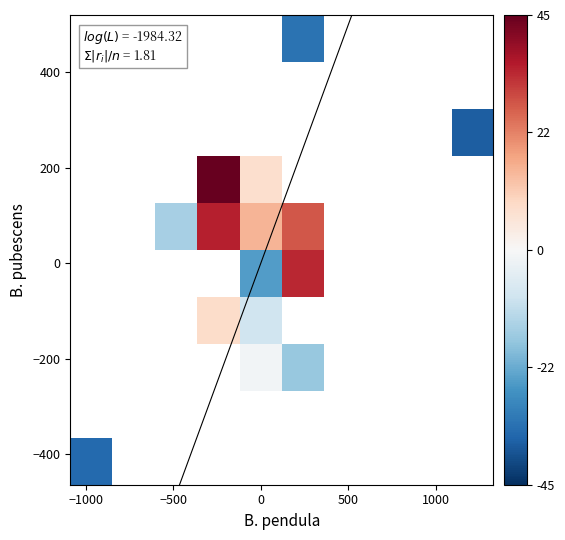

At how many categories does at least one series exceed -9?

3